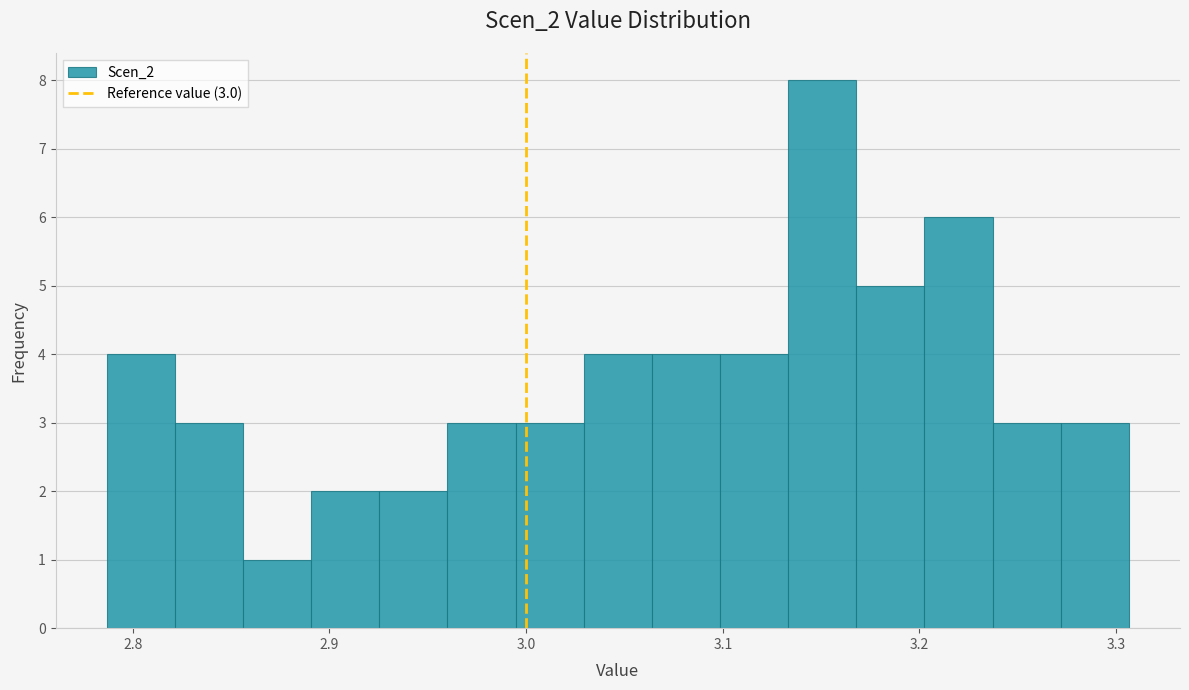

Around what value on the x-axis is the tallest bar? Give the approximate position of its centre, as read against the axis.

3.15